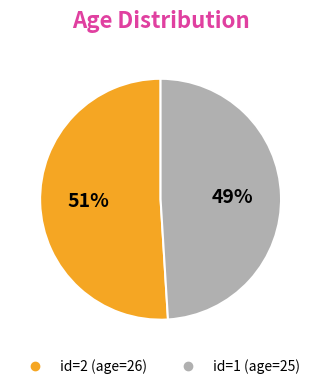

Is there any slice that represents more than half of the pie?

Yes